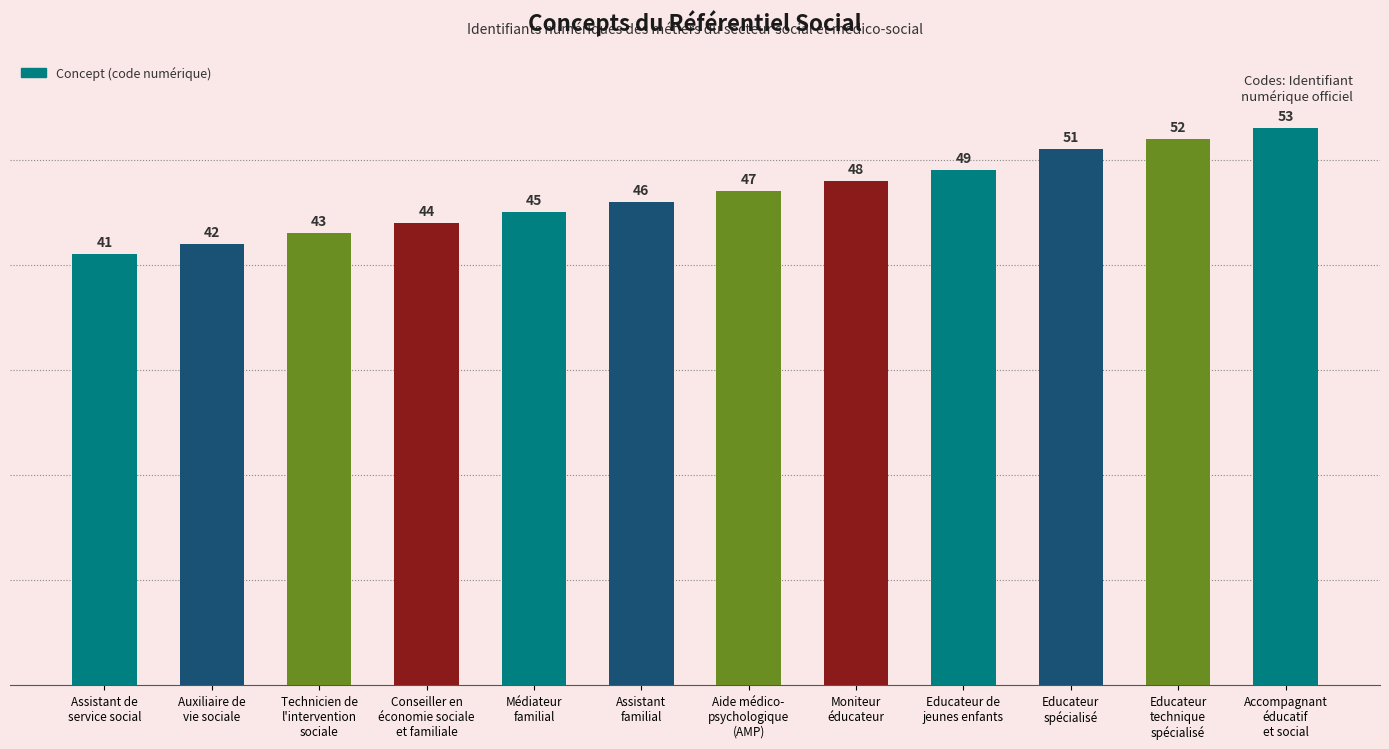

List the labels in order of value, smallest first.

Assistant de
service social, Auxiliaire de
vie sociale, Technicien de
l'intervention
sociale, Conseiller en
économie sociale
et familiale, Médiateur
familial, Assistant
familial, Aide médico-
psychologique
(AMP), Moniteur
éducateur, Educateur de
jeunes enfants, Educateur
spécialisé, Educateur
technique
spécialisé, Accompagnant
éducatif
et social